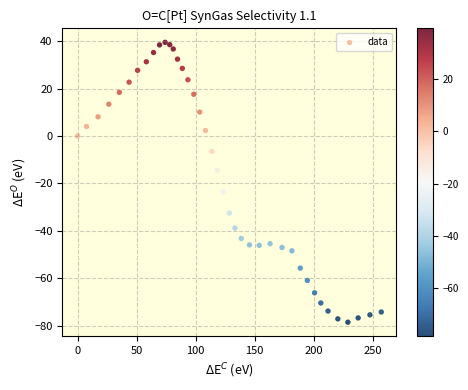

What is the range of Y values (max minus min)?

118.0